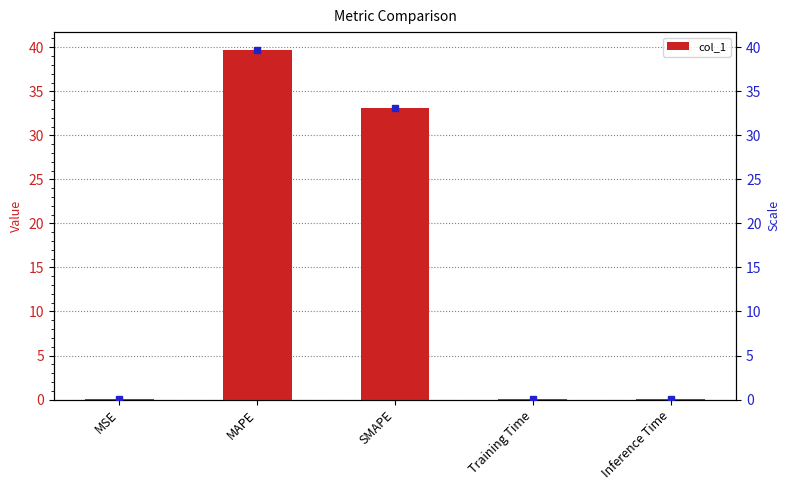

What is the difference between the values at SMAPE and Inference Time?

33.1